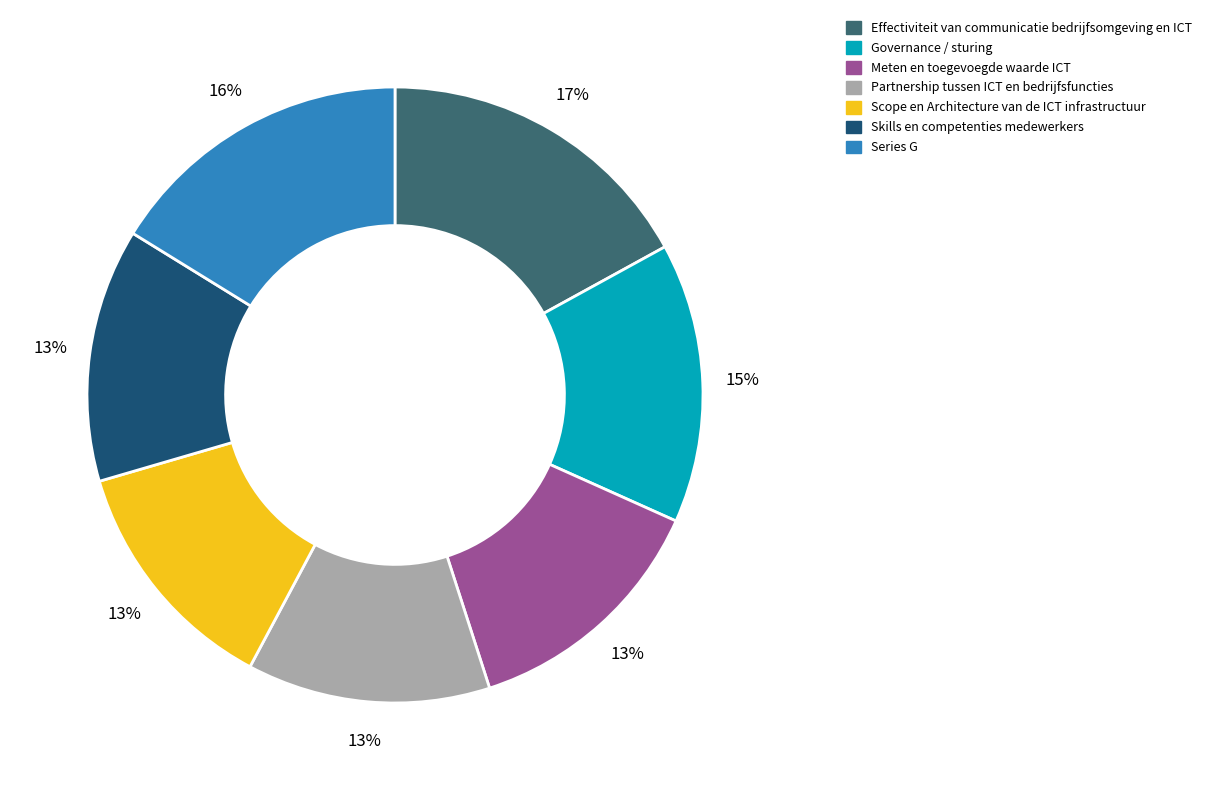

Does any single category account for the majority?

No